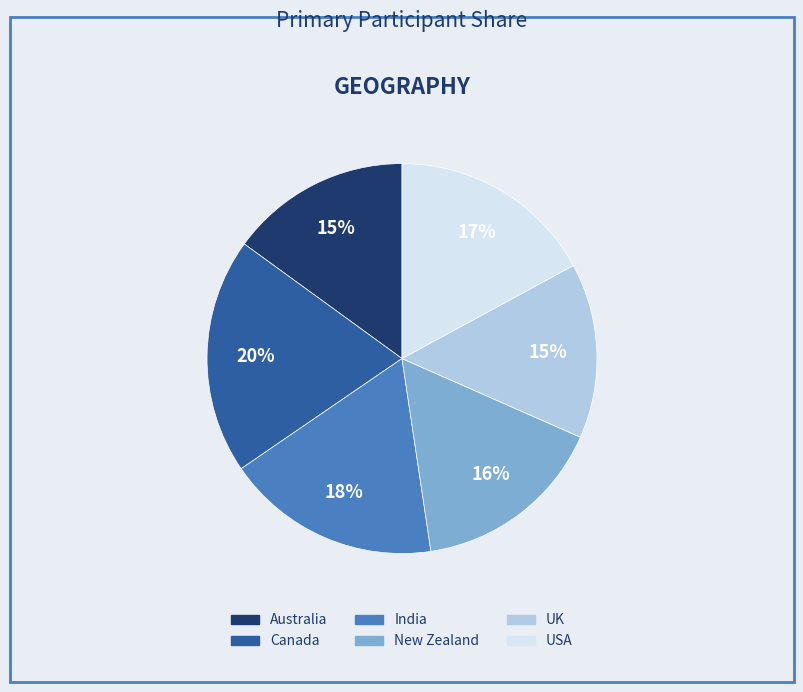

To the nearest percent, what is the difference between the largest and smallest slice percentages?

5%